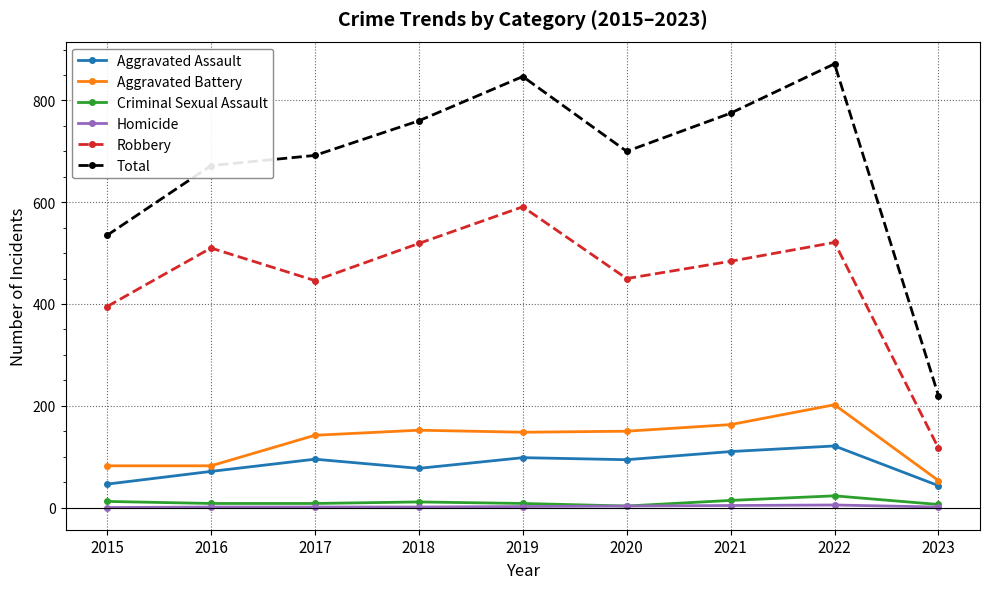

At how many categories does at least one series exceed 563?

7